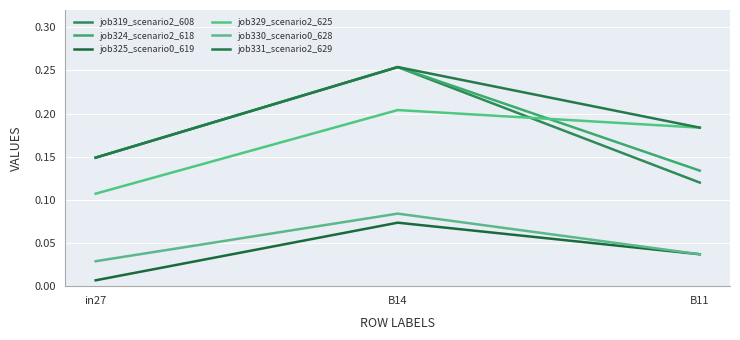

What is the average value of the job331_scenario2_629 series?

0.2